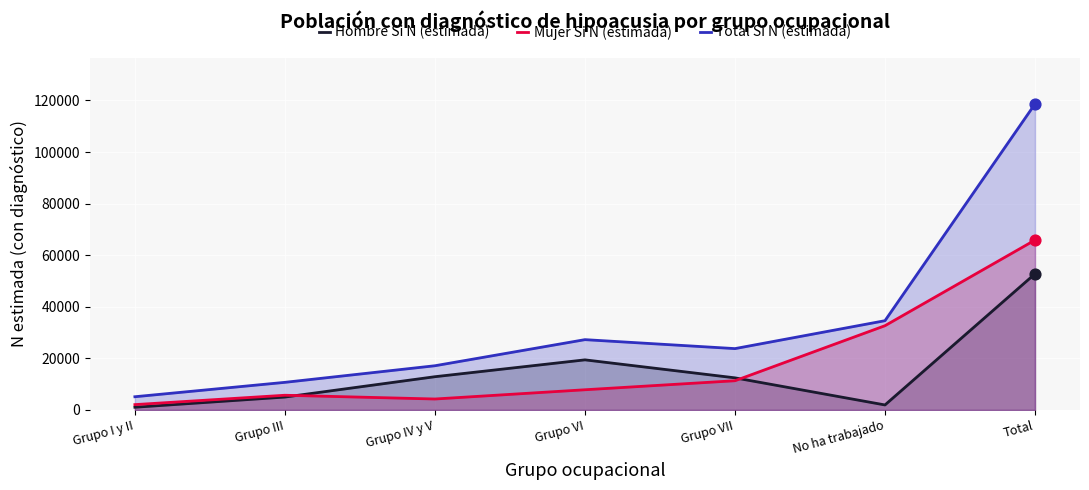

At how many categories does at least one series exceed 38547?

1